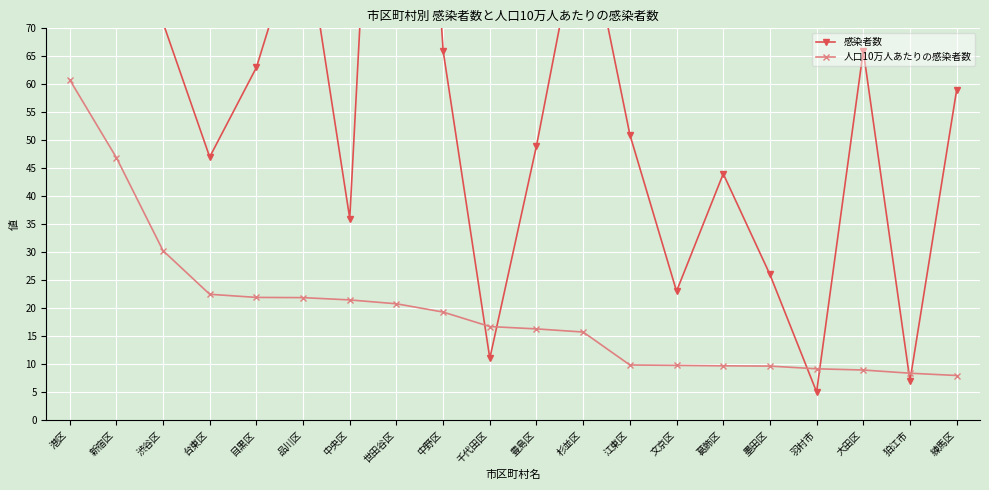

Where does the 人口10万人あたりの感染者数 series first go above 16?

港区